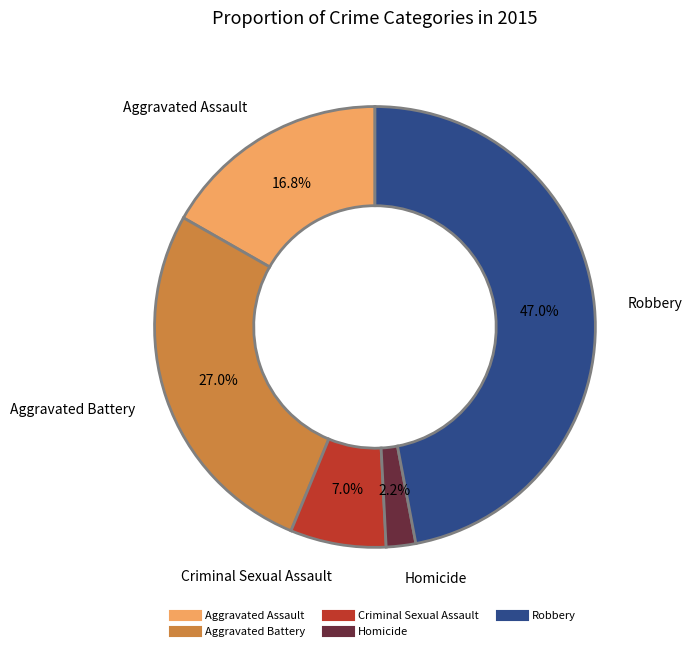

Between Aggravated Assault and Homicide, which is larger?

Aggravated Assault